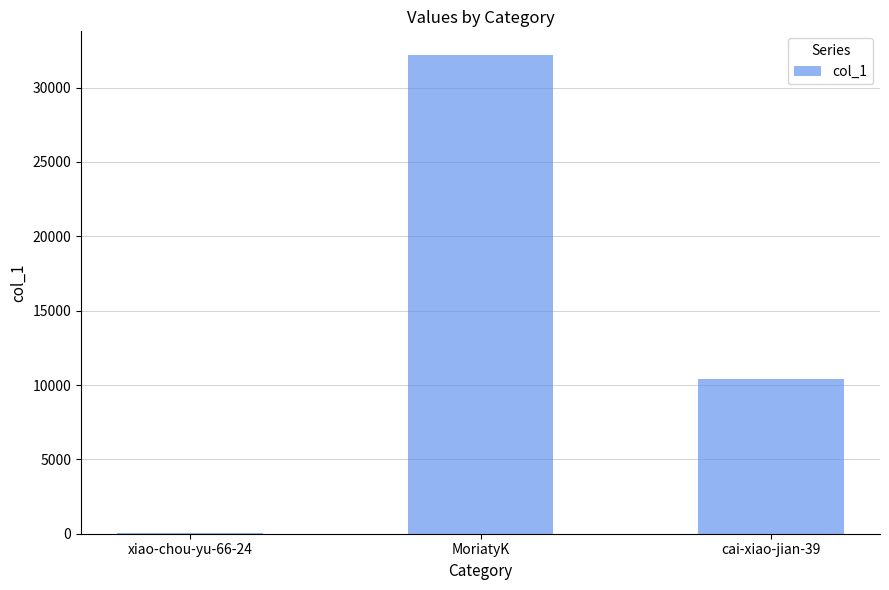

At which category does the chart reach its peak across all series?

MoriatyK